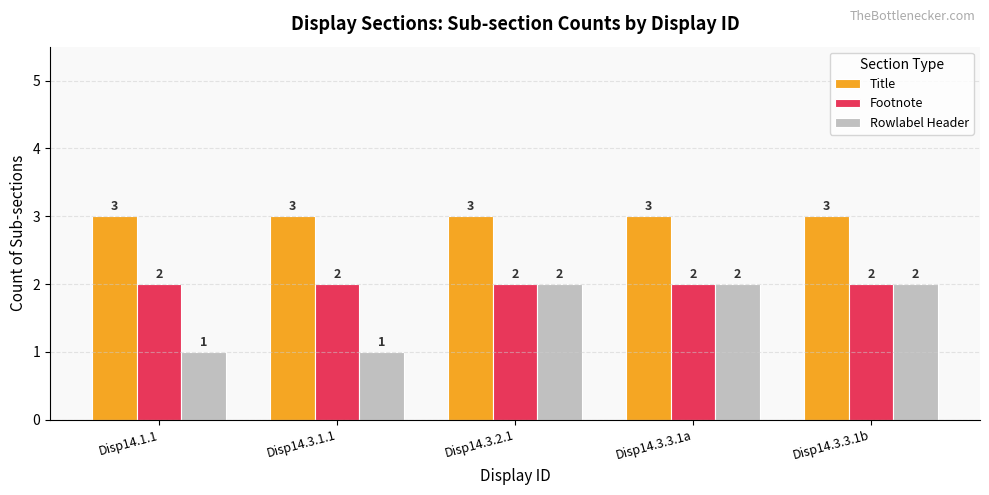

Which series has the largest range (max minus min)?

Rowlabel Header